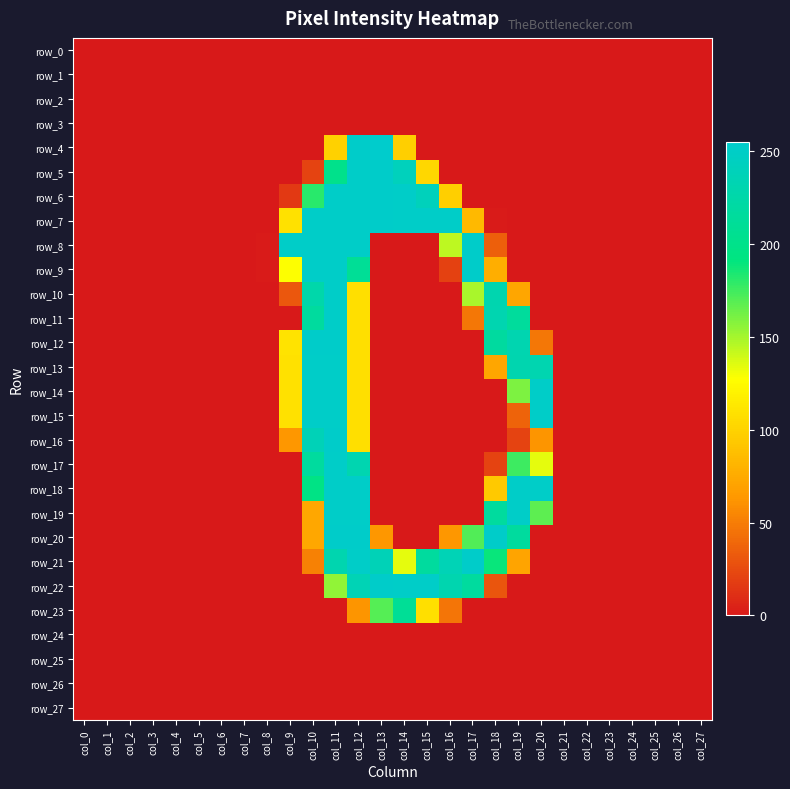

Which series changed the most between col_3 and col_13?

row_4